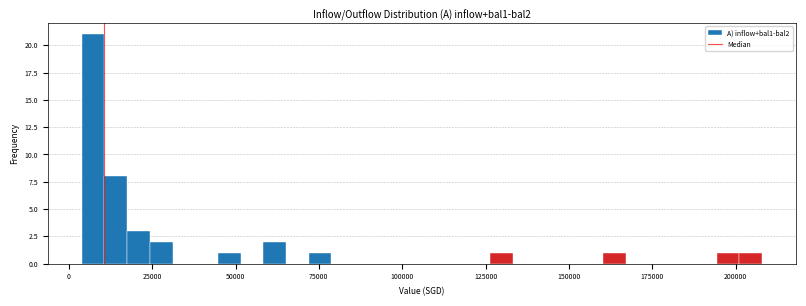

Read against the x-axis, roughly where is the centre of the tallest bar?

5000